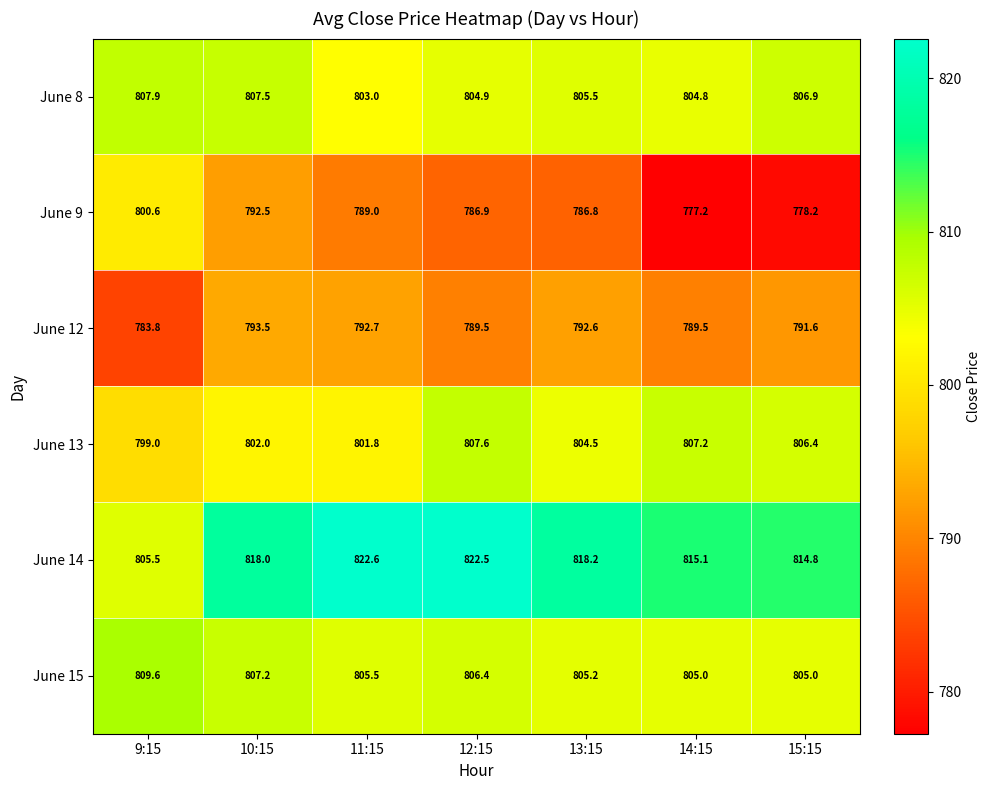

What is the highest value of the June 14 series?

822.6